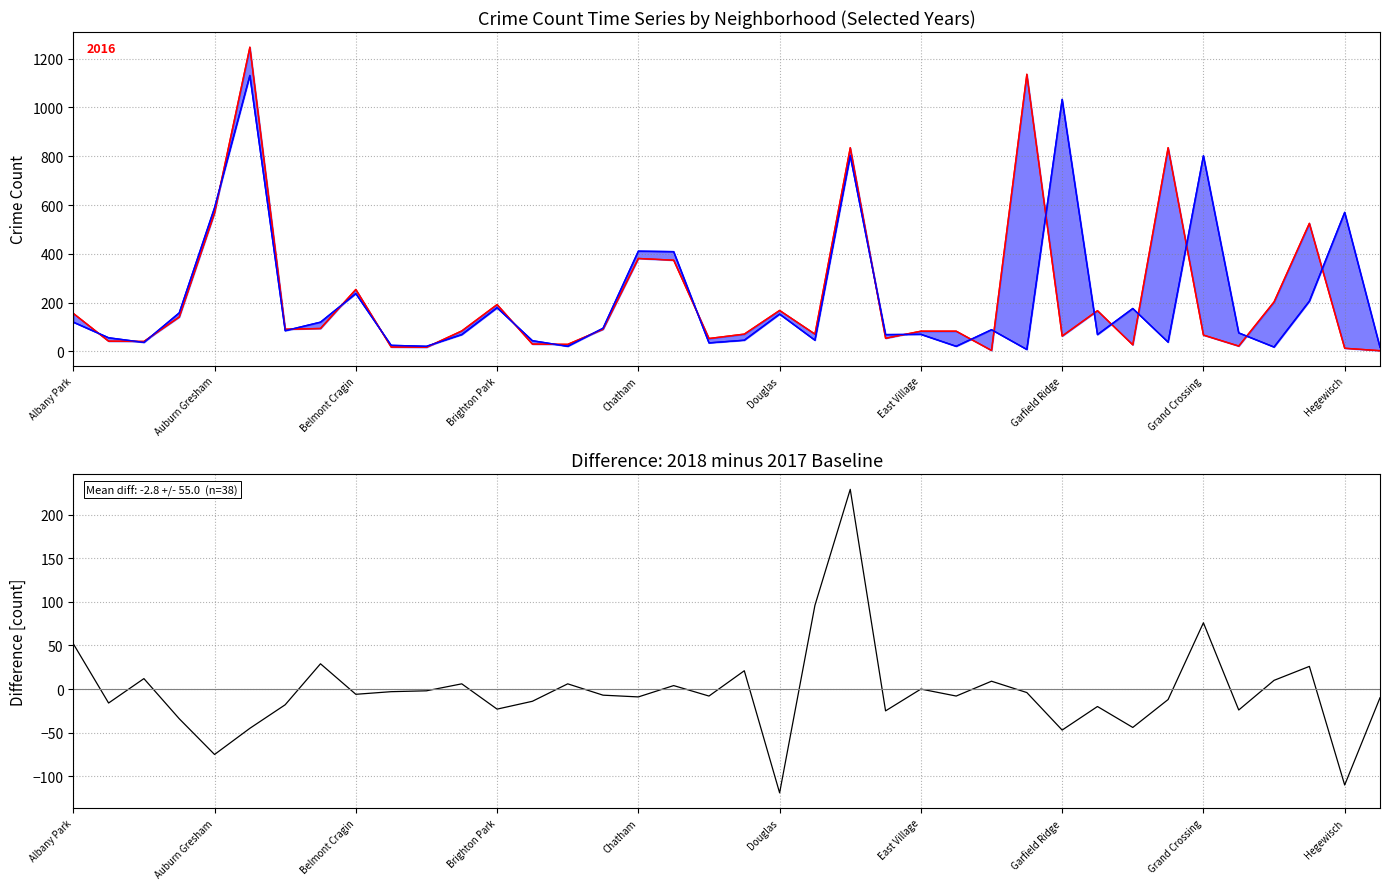

What is the greatest value displayed?

229